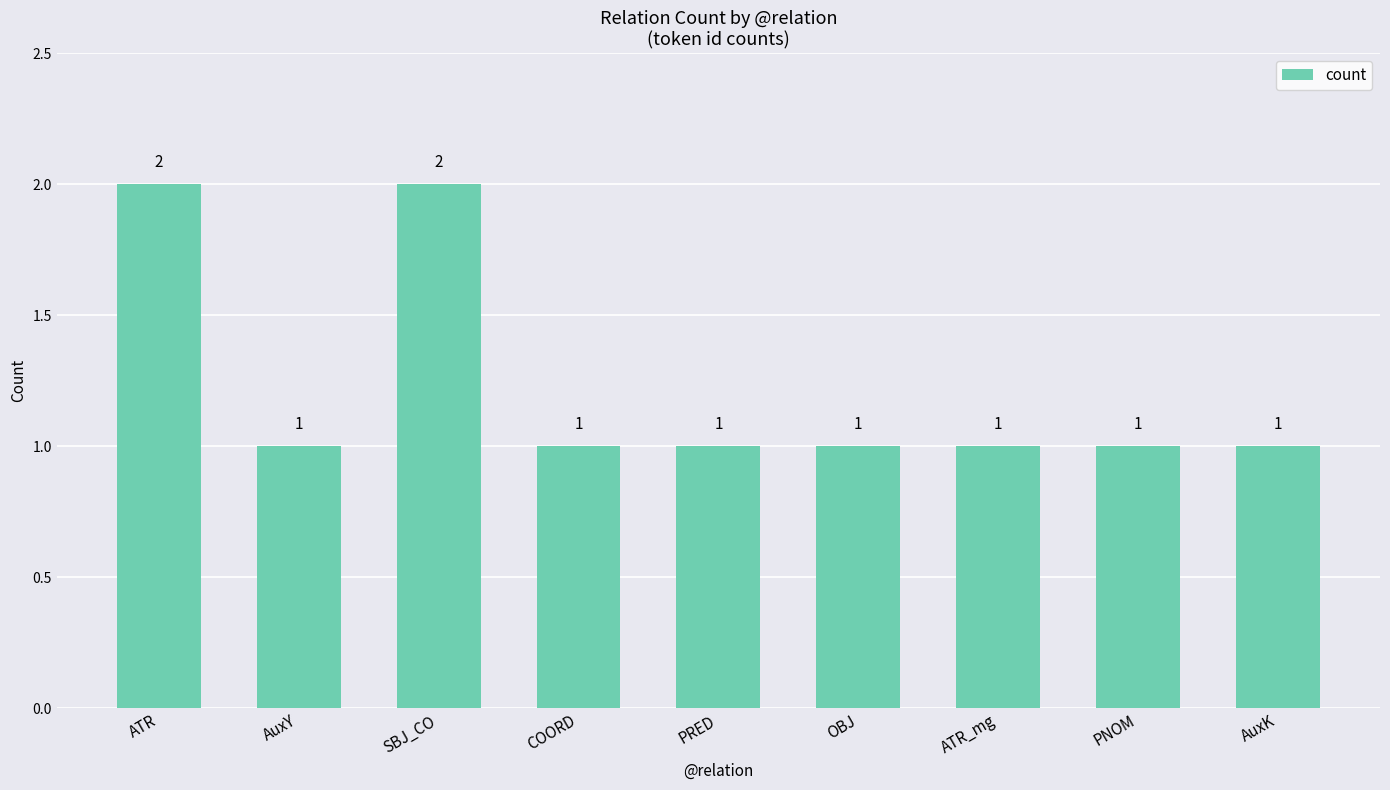

What is the minimum value shown in the chart?

1